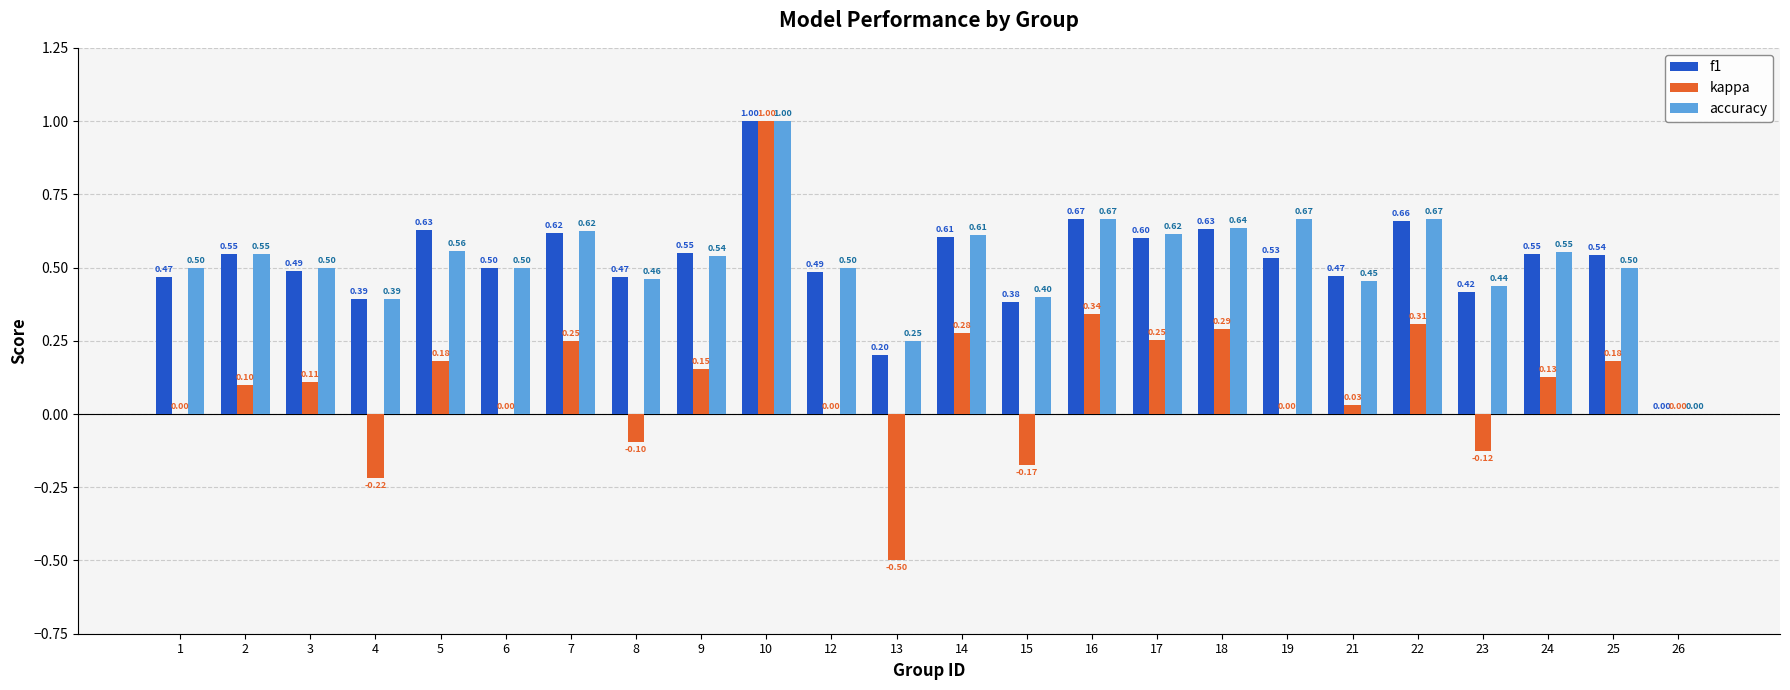

How many data points does each series have?

24